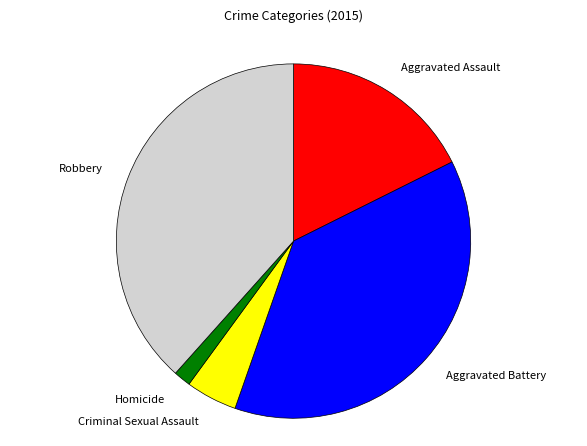

Is it true that Robbery is 32% of the pie?

False